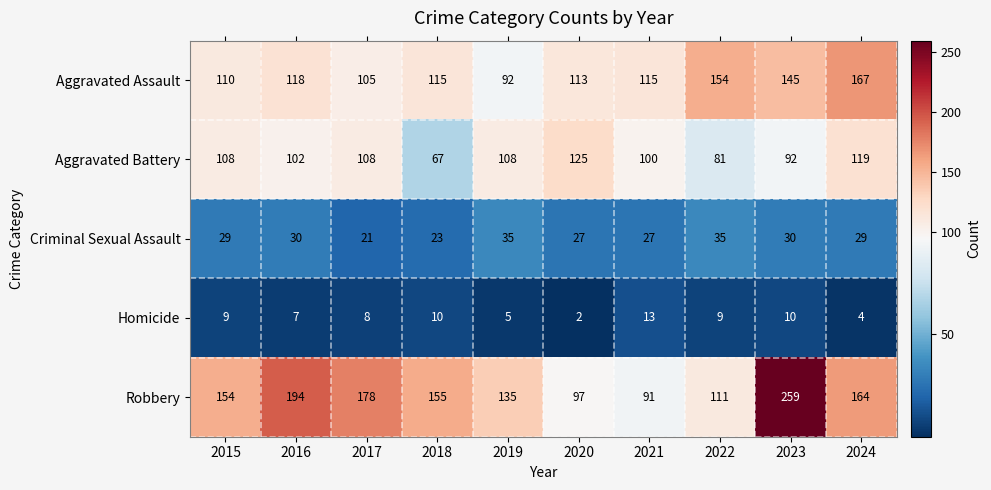

What is the average value of the Criminal Sexual Assault series?

29